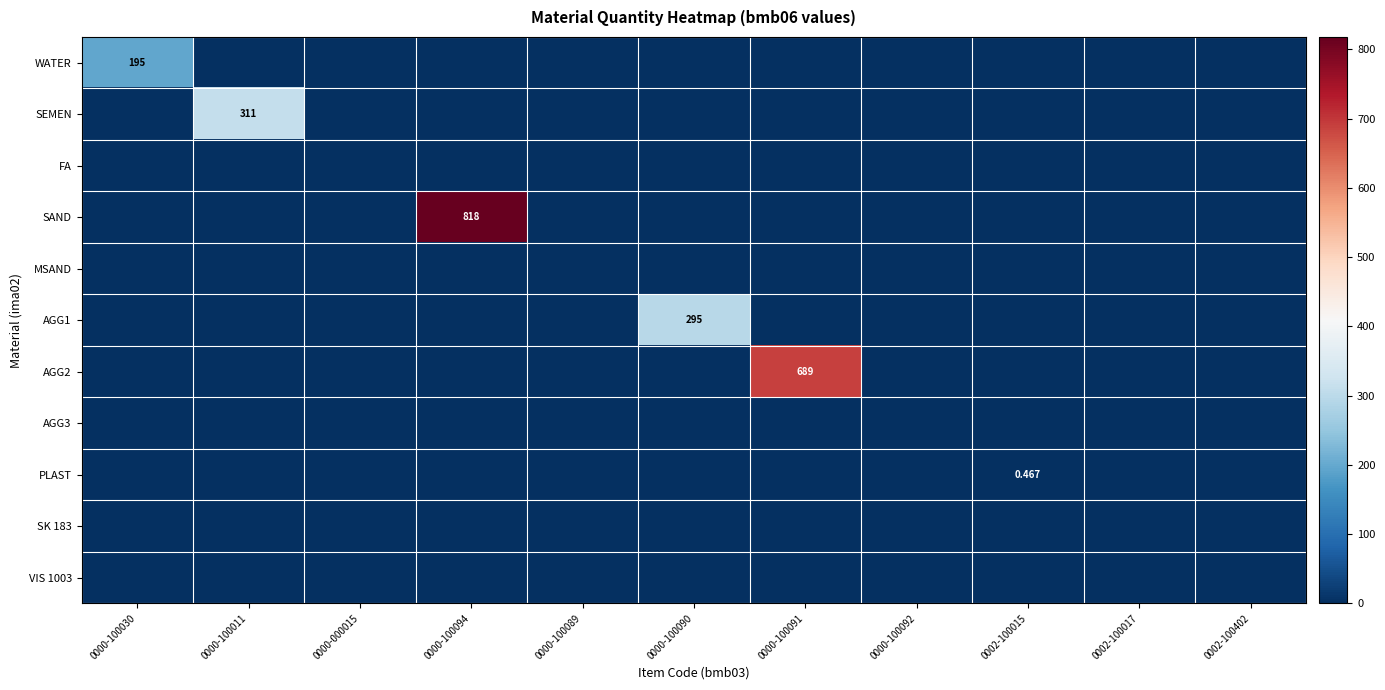

Rank the series at 0000-100090 from lowest to highest value.

WATER, SEMEN, FA, SAND, MSAND, AGG2, AGG3, PLAST, SK 183, VIS 1003, AGG1